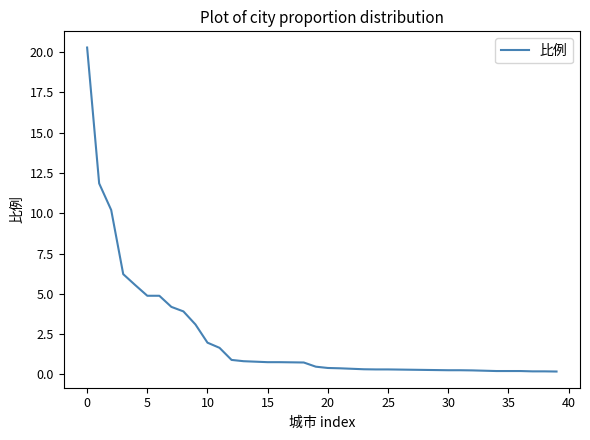

What is the greatest value displayed?

20.3